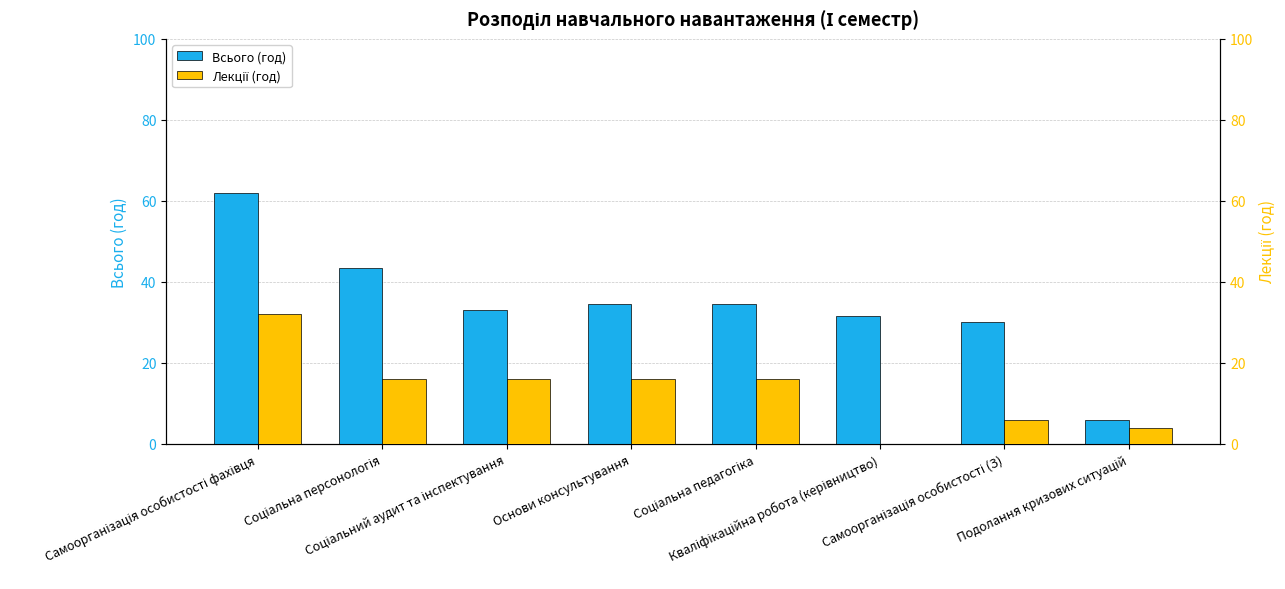

Is the value of Лекції (год) at Соціальна педагогіка greater than the value of Всього (год) at Подолання кризових ситуацій?

Yes